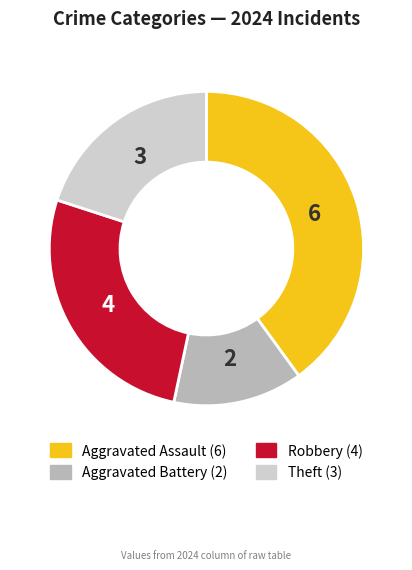

Which category has the biggest portion of the pie?

Aggravated Assault